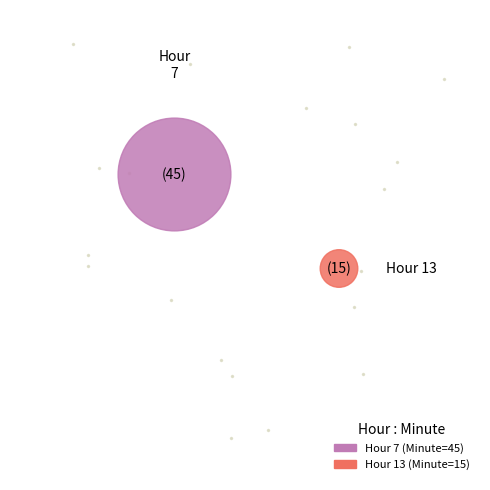

Which has a higher value, 13 or 7?

7